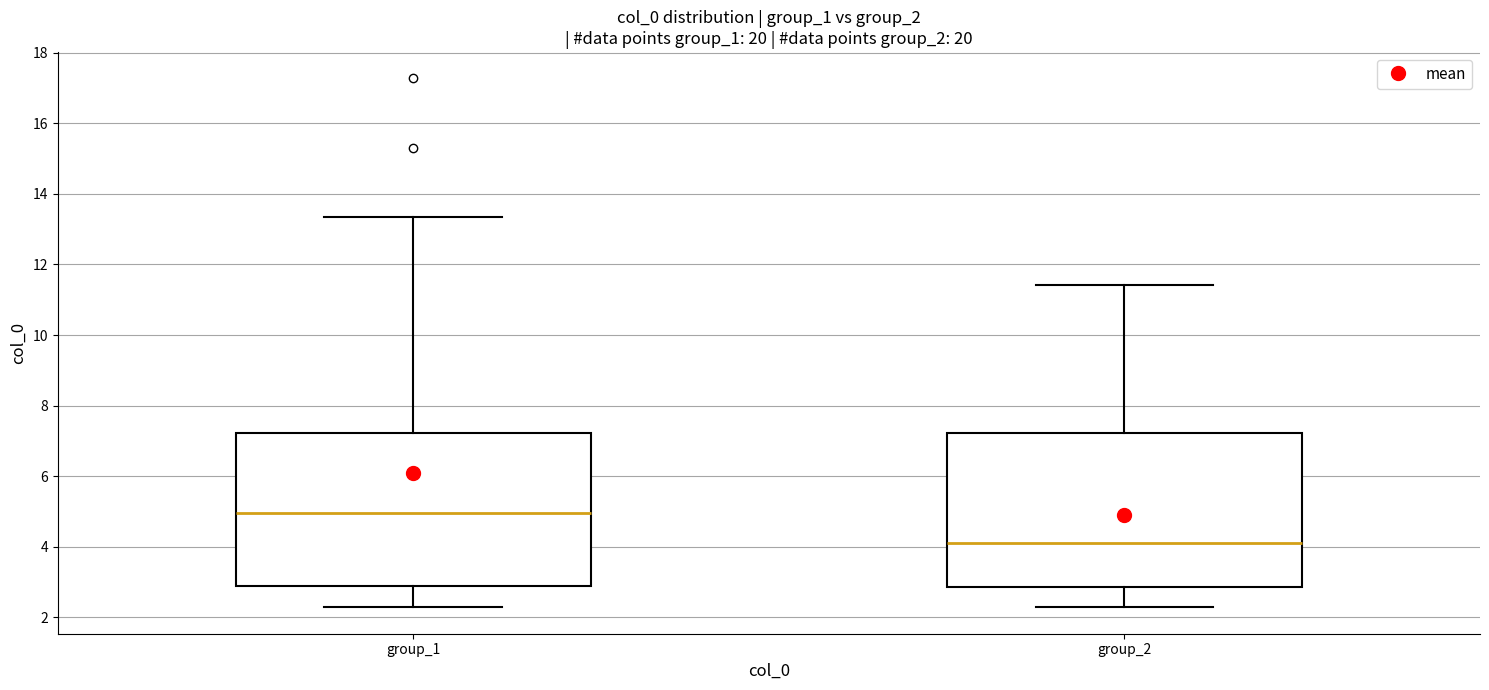

Which box's median line is the highest?

group_1